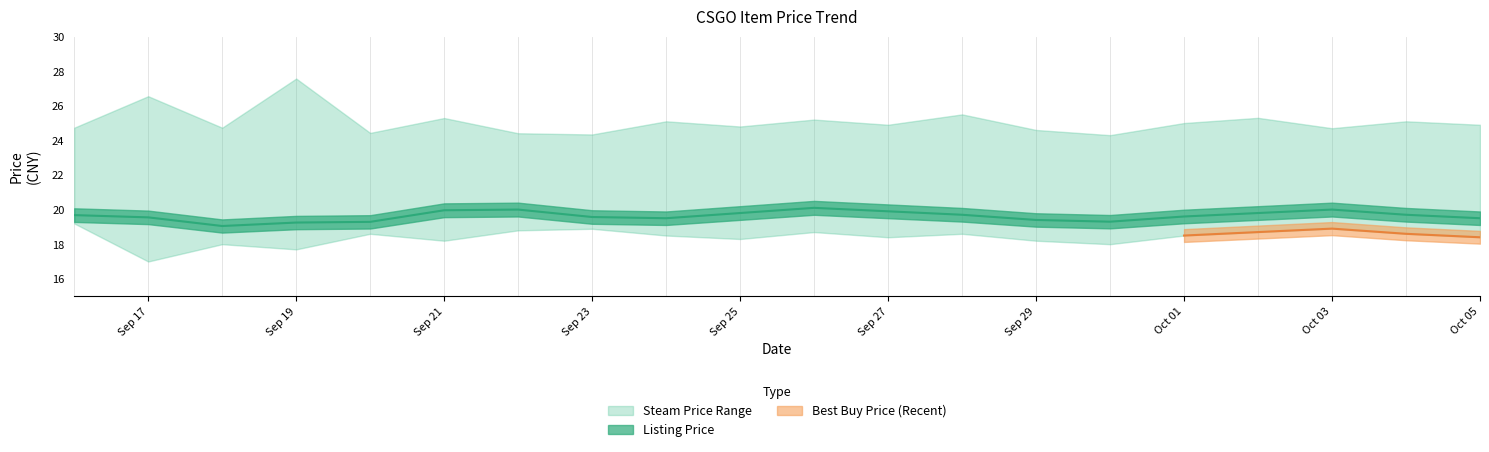

What is the sum of the price values at 2023-09-30 and 2023-09-24?

38.8